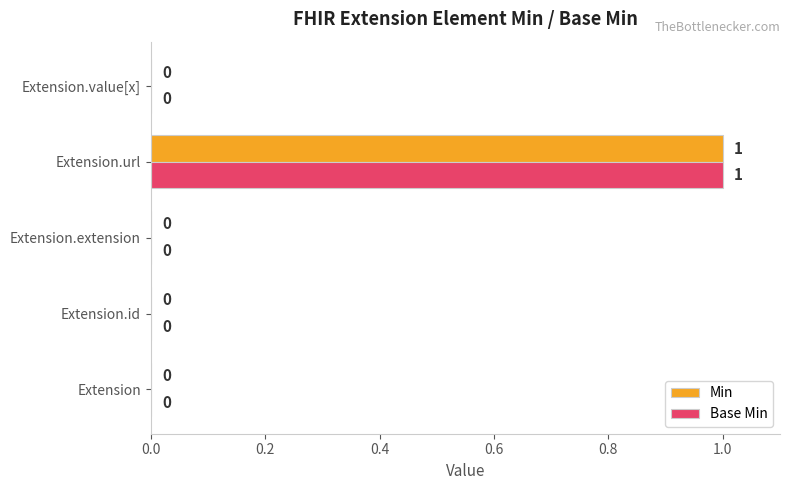

At which category is the sum across all series the highest?

Extension.url